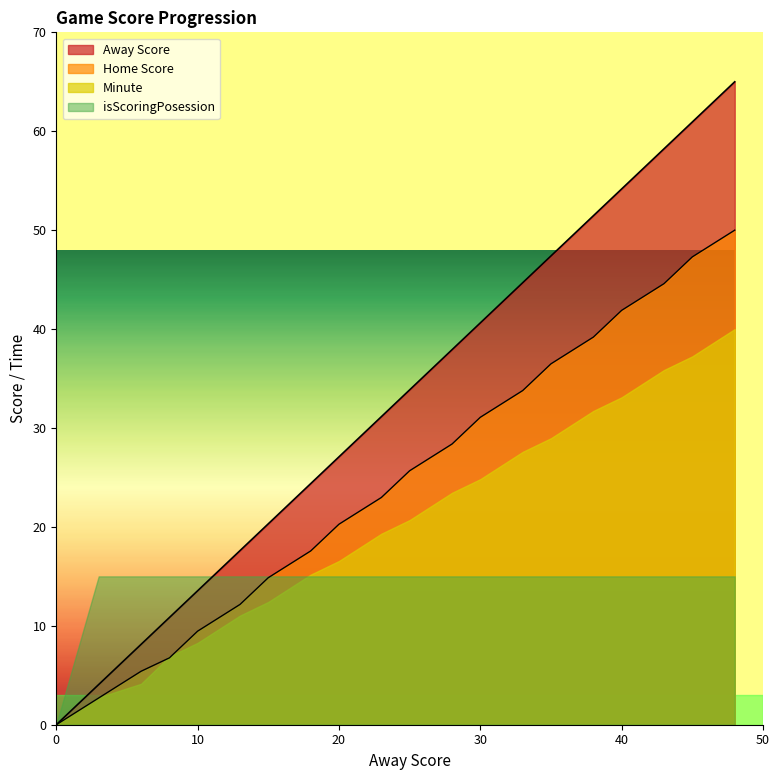

What is the value of the Away Score point at the 18th from the left?

58.2